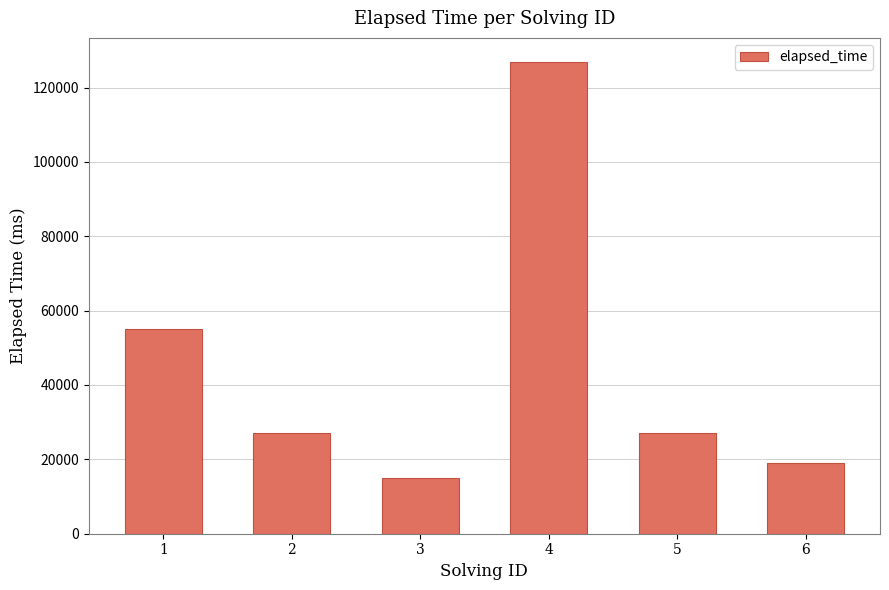

Reading left to right, extract all data points from this chart.

1=55000	2=27000	3=15000	4=127000	5=27000	6=19000